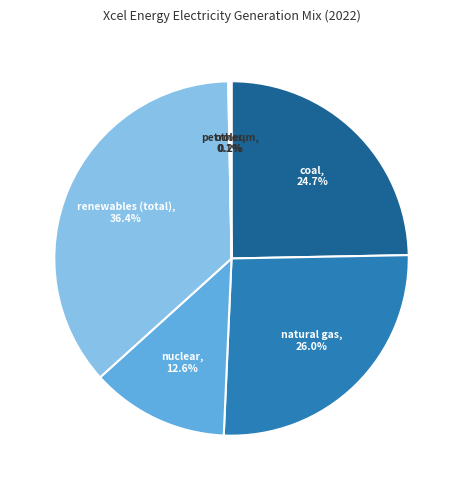

Is there any slice that represents more than half of the pie?

No